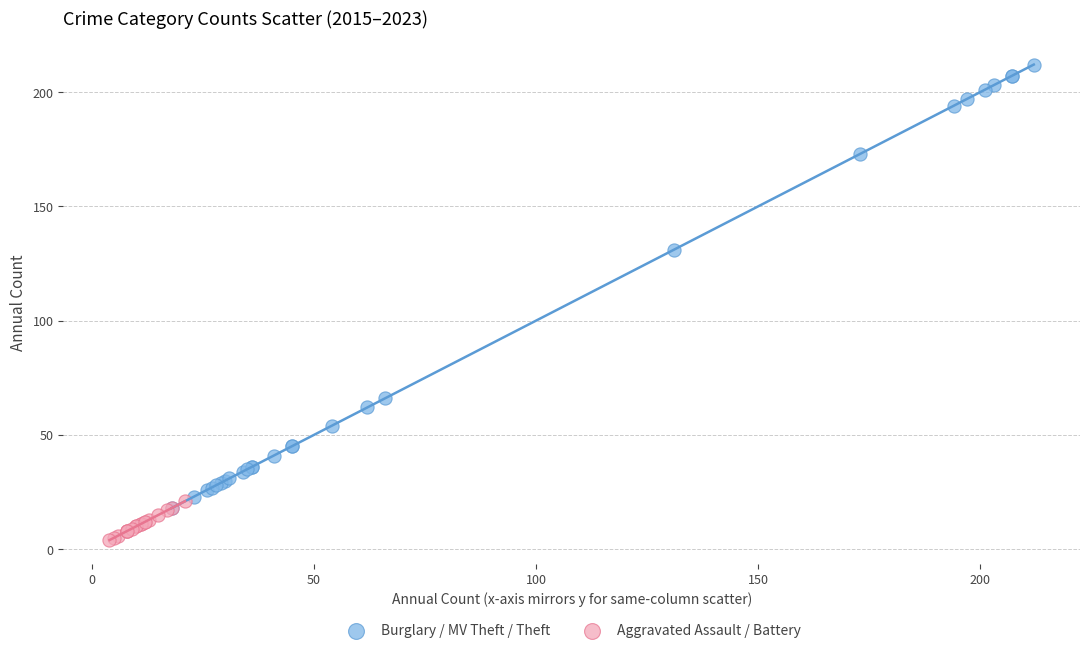

Which series has the largest Y range (max minus min)?

Burglary / MV Theft / Theft